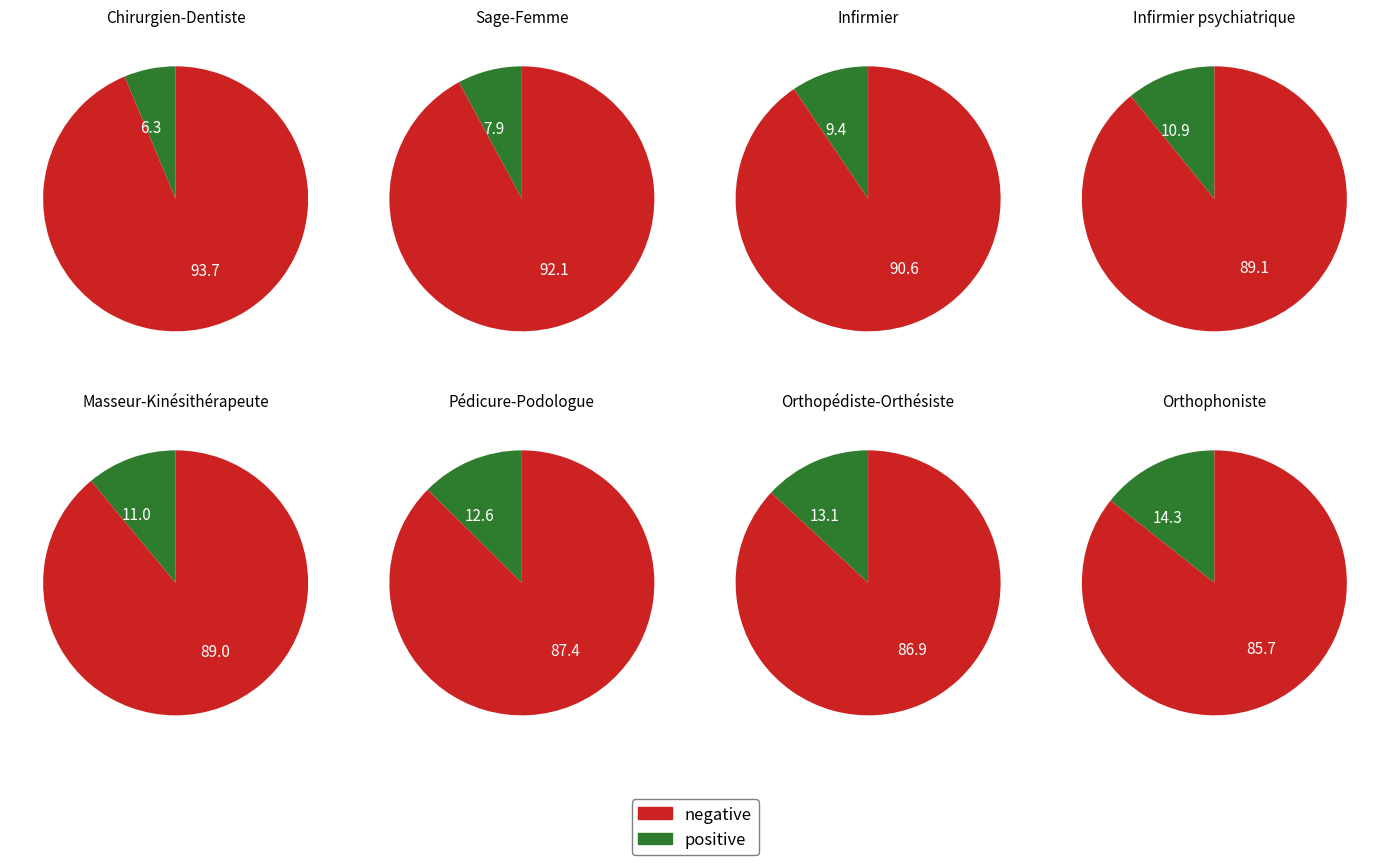

How much of the chart is everything except Chirurgien-Dentiste?

93.7%